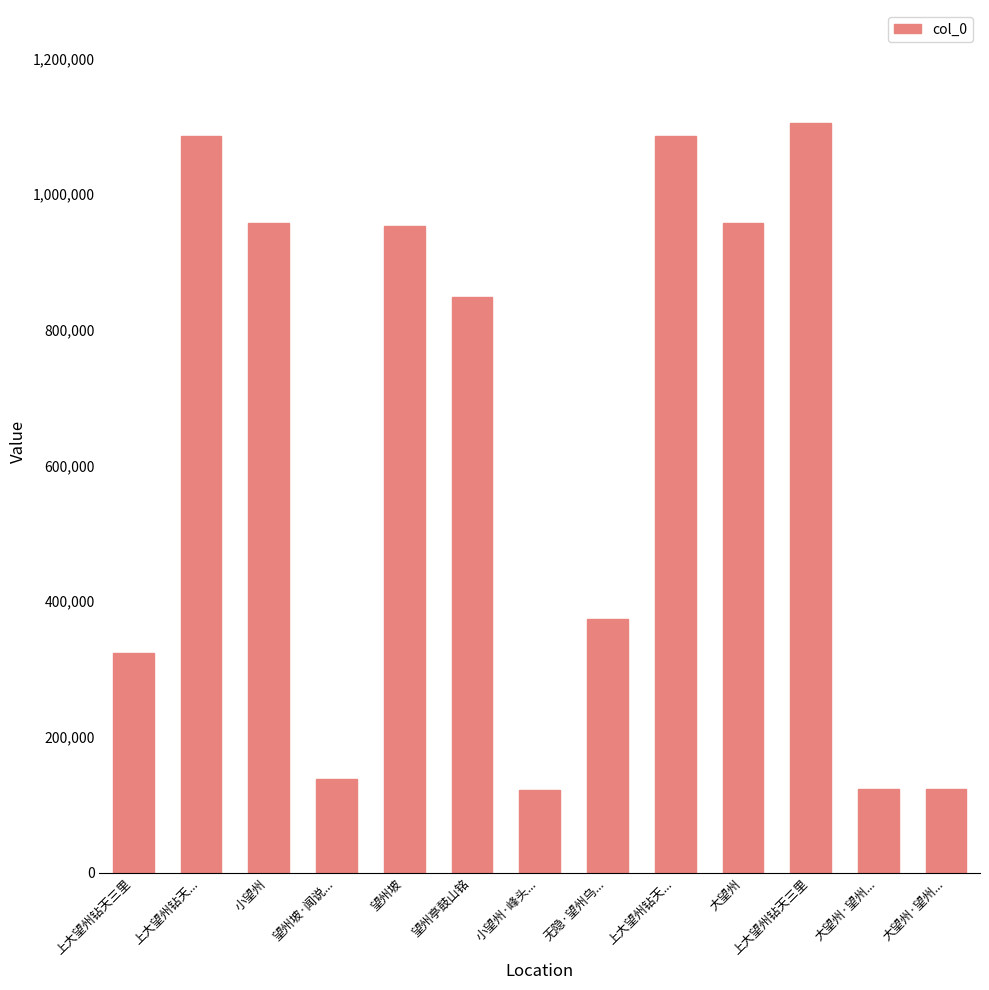

The value at 上大望州钻天三里 is 207651. True or false?

False